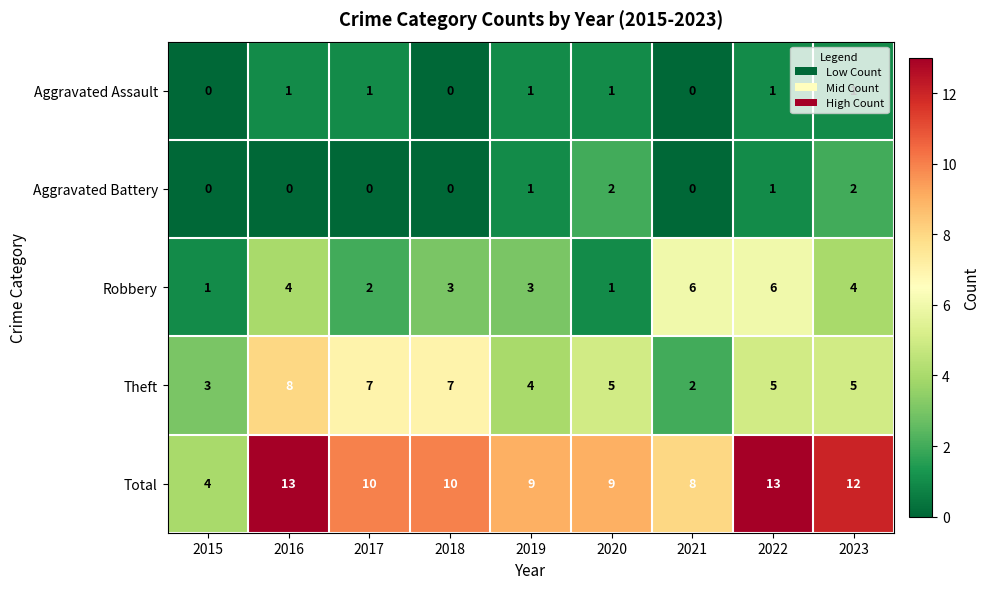

How many data points does each series have?

9